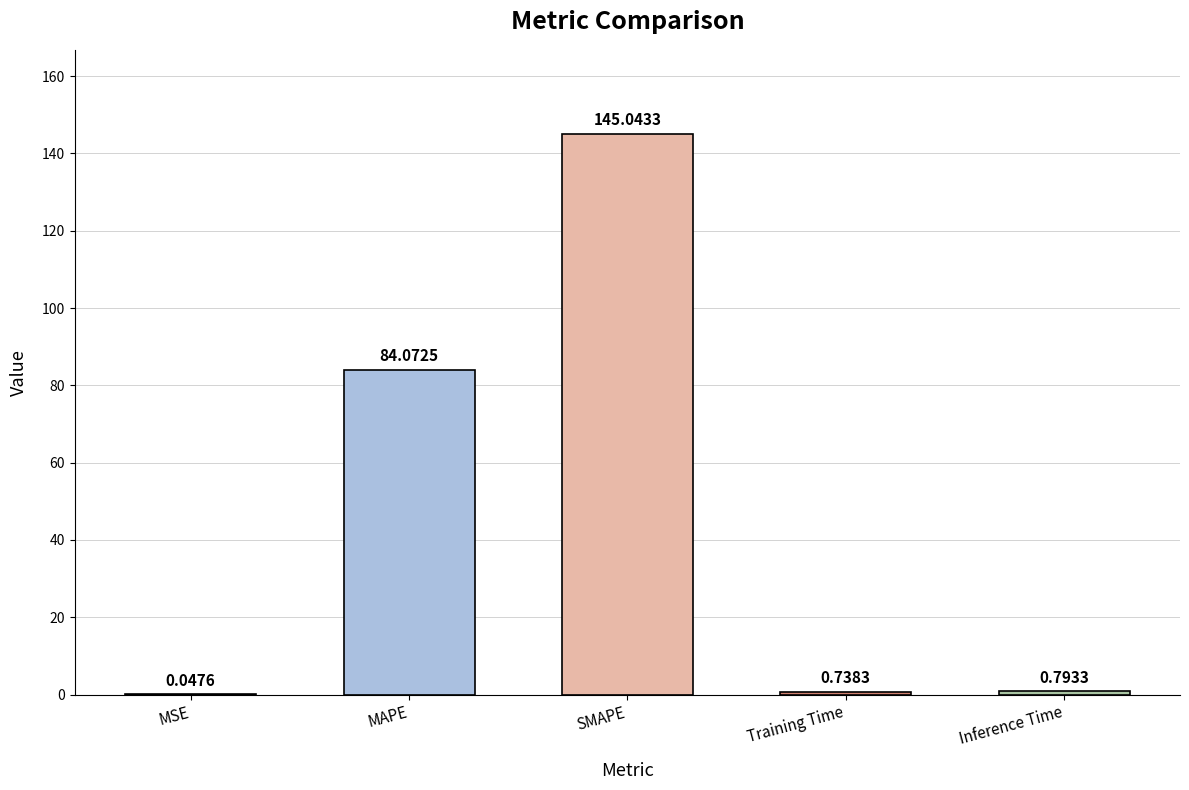

Where is the data nearest to the value 72?

MAPE